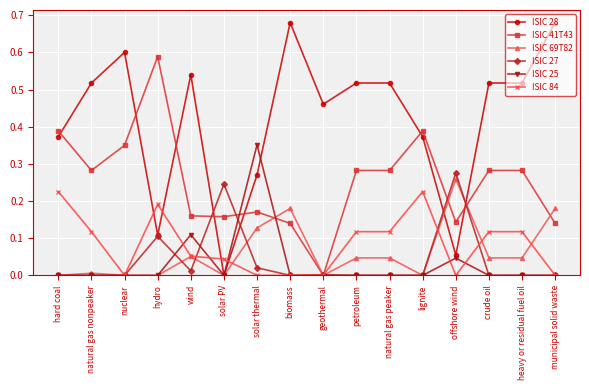

Is the value of ISIC 69T82 at nuclear greater than the value of ISIC 25 at solar thermal?

No